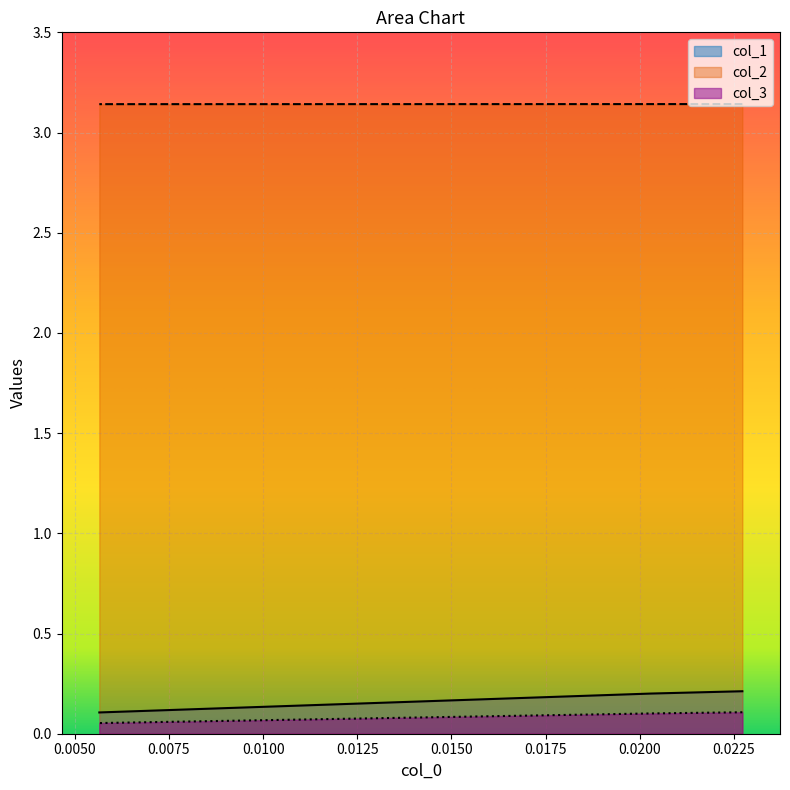

At how many categories does at least one series exceed 1?

3